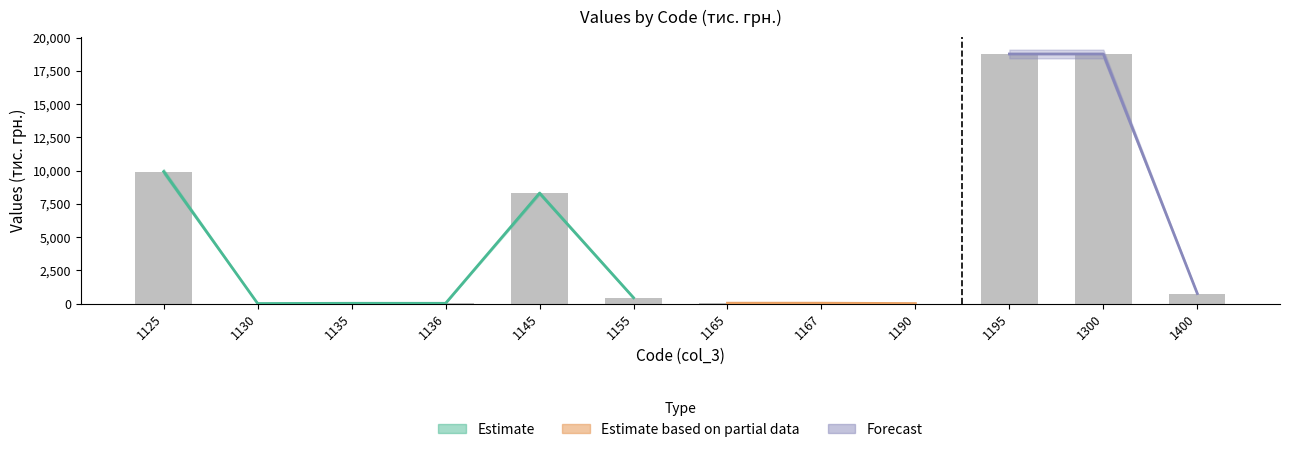

Between 1190 and 1195, which is larger?

1195